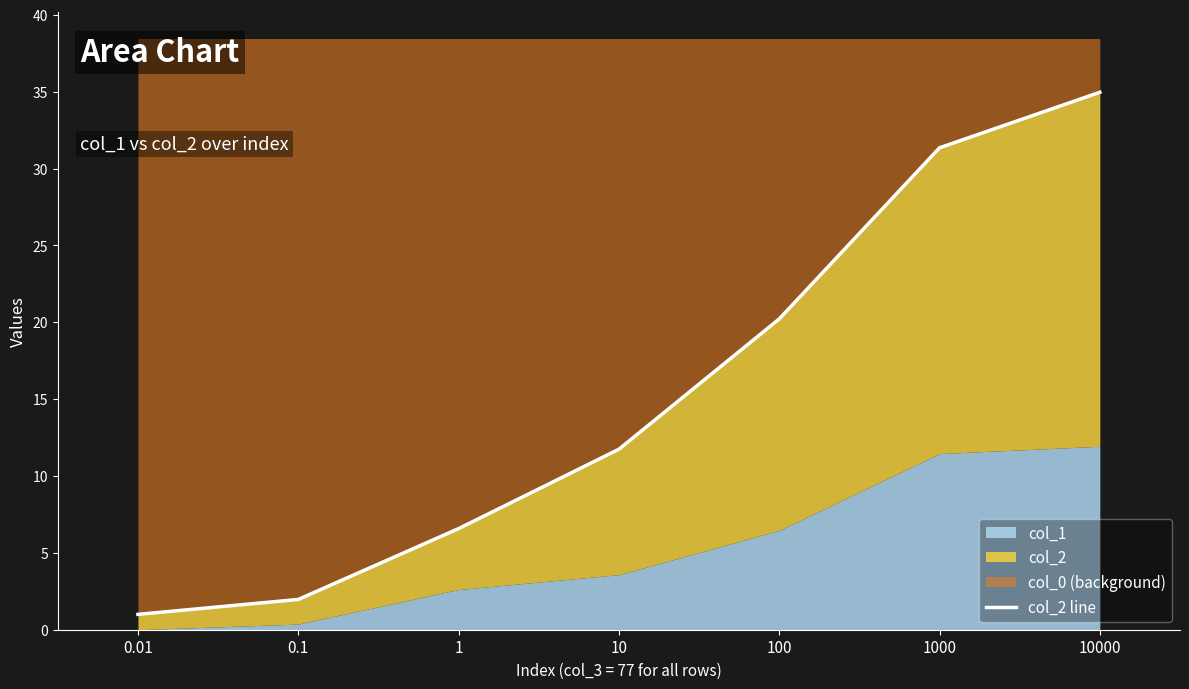

What position from the left is 10?

4